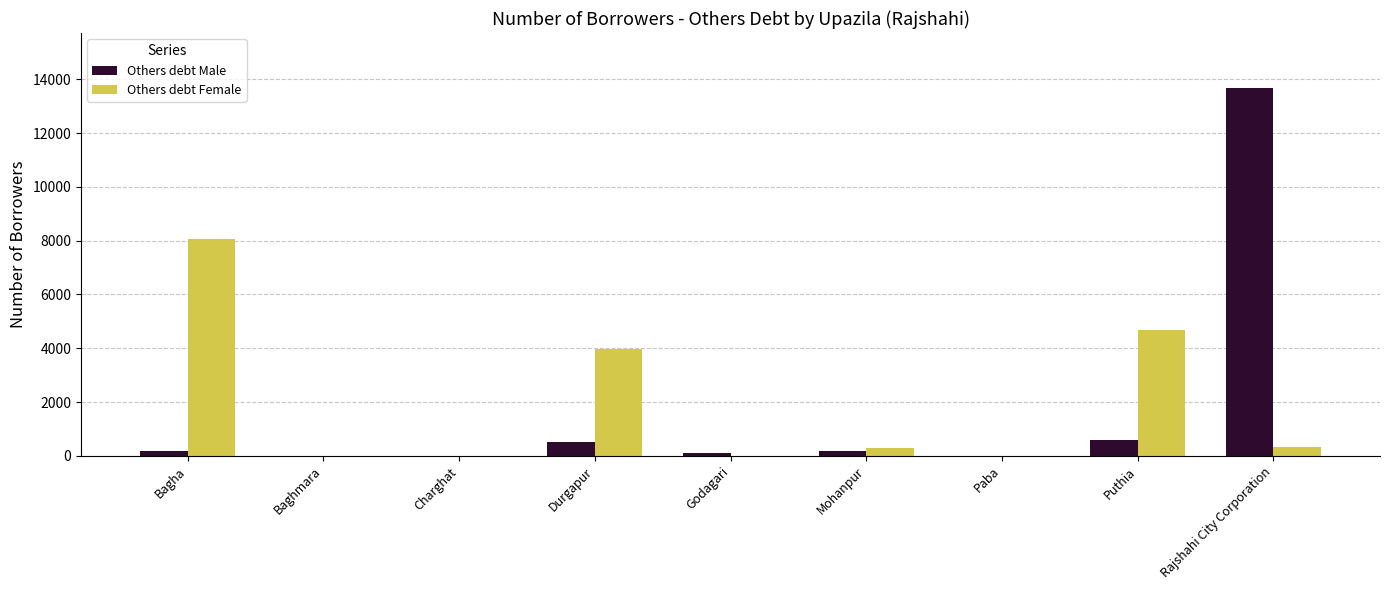

Between Mohanpur and Puthia, which series saw the biggest shift?

Others debt Female